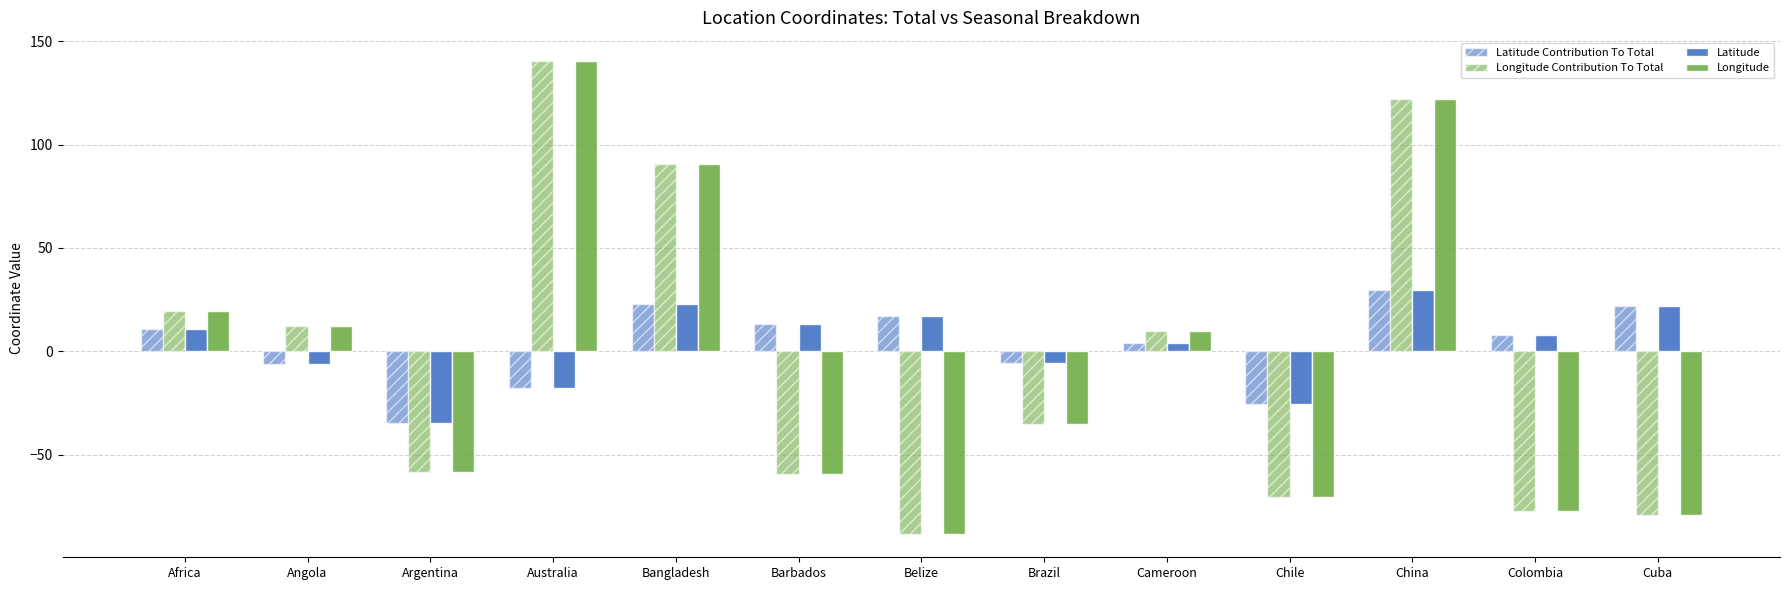

How many bars are there in total?

52